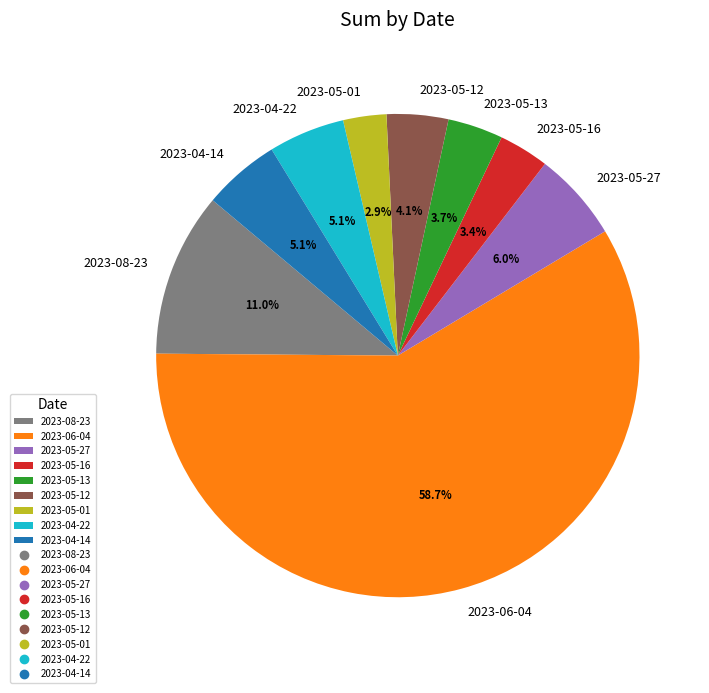

To the nearest percent, what percentage of the pie is 2023-05-12?

4%